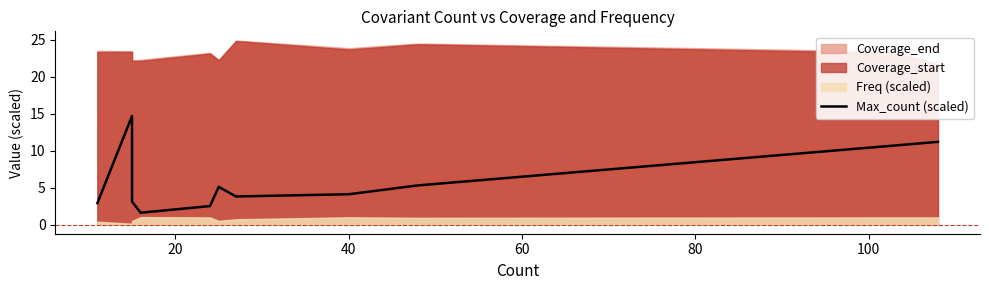

How many values exceed 4?

6